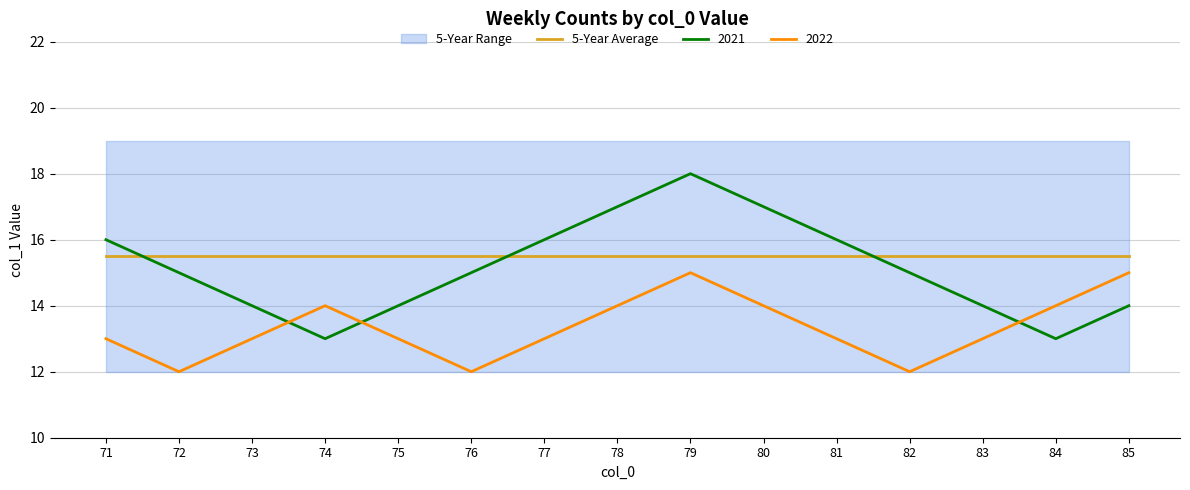

Reading left to right, list all the values displayed in this chart.

y_min: 71=12.0	72=12.0	73=12.0	74=12.0	75=12.0	76=12.0	77=12.0	78=12.0	79=12.0	80=12.0	81=12.0	82=12.0	83=12.0	84=12.0	85=12.0
y_max: 71=19.0	72=19.0	73=19.0	74=19.0	75=19.0	76=19.0	77=19.0	78=19.0	79=19.0	80=19.0	81=19.0	82=19.0	83=19.0	84=19.0	85=19.0
5-Year Average: 71=15.5	72=15.5	73=15.5	74=15.5	75=15.5	76=15.5	77=15.5	78=15.5	79=15.5	80=15.5	81=15.5	82=15.5	83=15.5	84=15.5	85=15.5
2021: 71=16.0	72=15.0	73=14.0	74=13.0	75=14.0	76=15.0	77=16.0	78=17.0	79=18.0	80=17.0	81=16.0	82=15.0	83=14.0	84=13.0	85=14.0
2022: 71=13.0	72=12.0	73=13.0	74=14.0	75=13.0	76=12.0	77=13.0	78=14.0	79=15.0	80=14.0	81=13.0	82=12.0	83=13.0	84=14.0	85=15.0